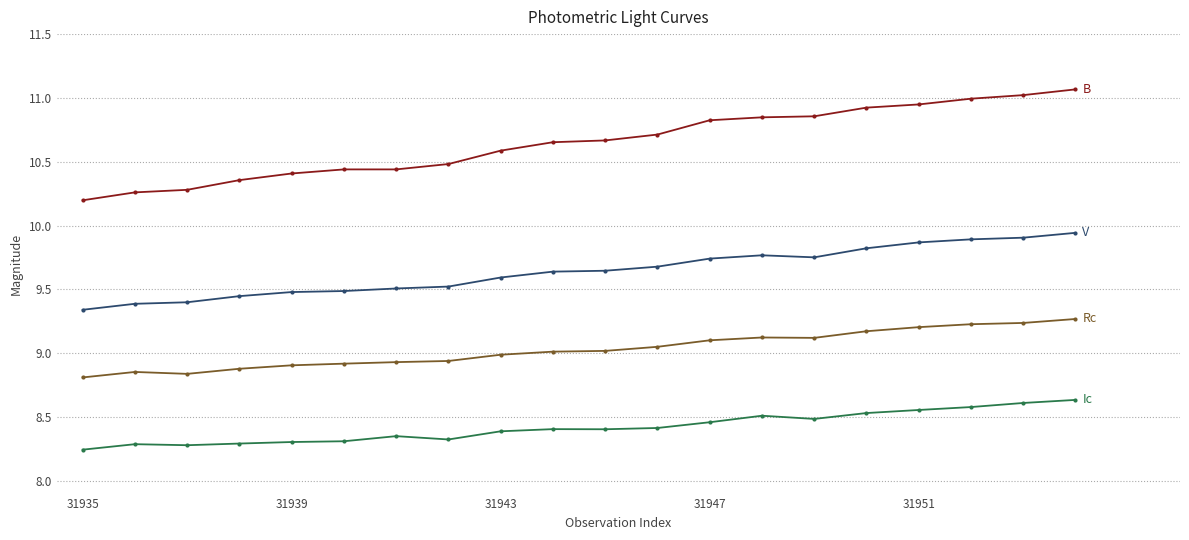

What is the maximum value shown in the chart?

11.1